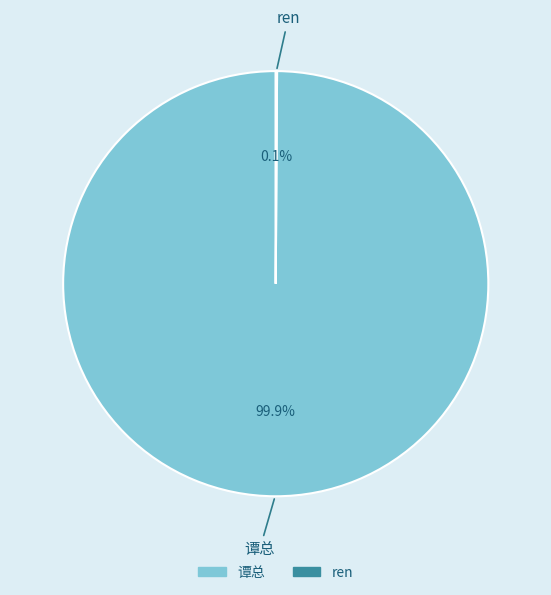

Is there any slice that represents more than half of the pie?

Yes